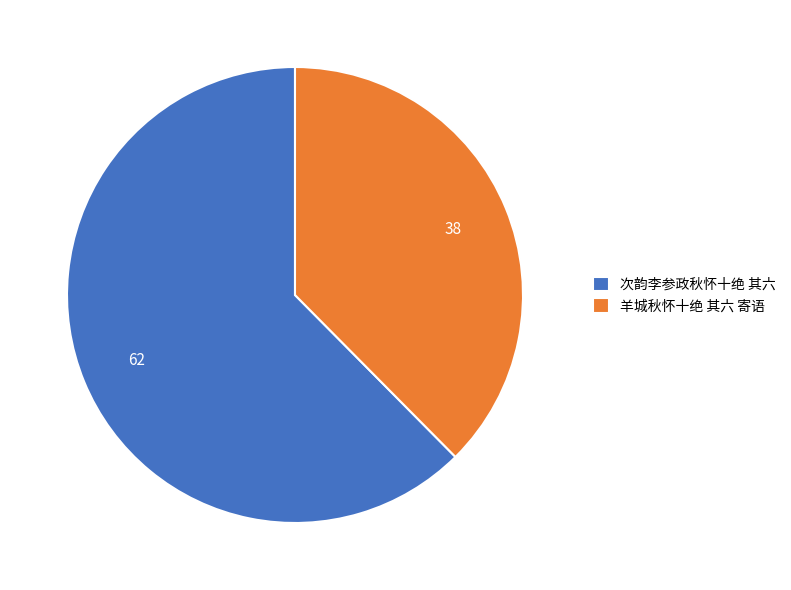

Is the sum of 羊城秋怀十绝 其六 寄语 and 次韵李参政秋怀十绝 其六 greater than half?

Yes